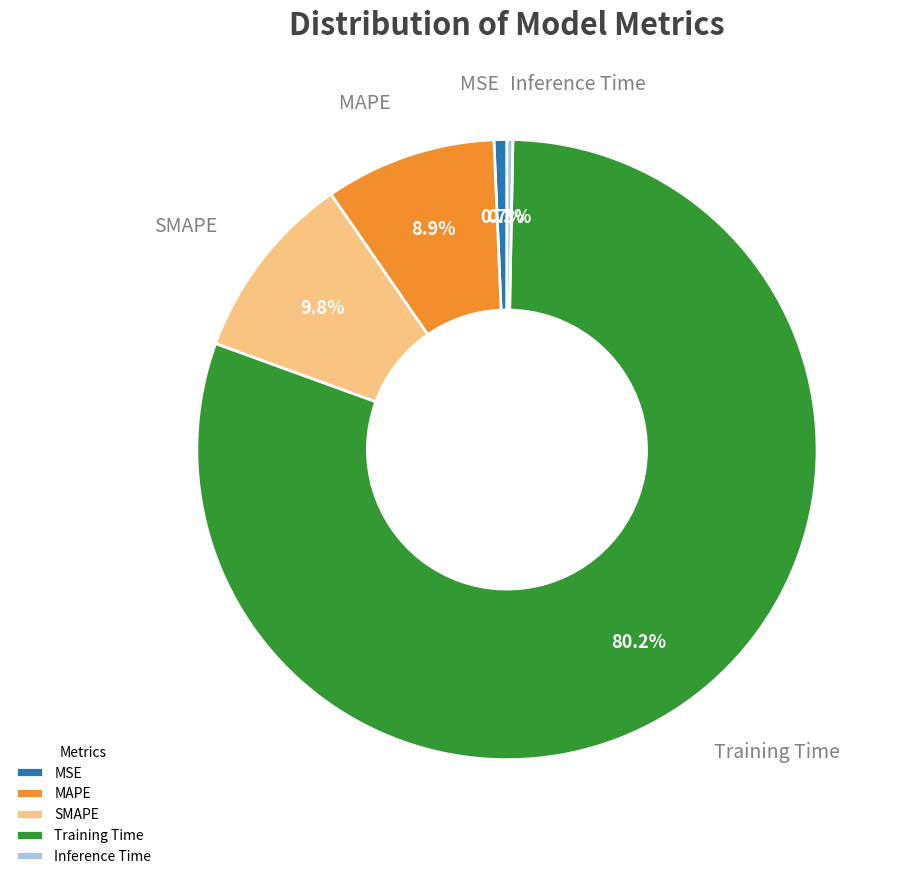

How many slices are in this pie chart?

5